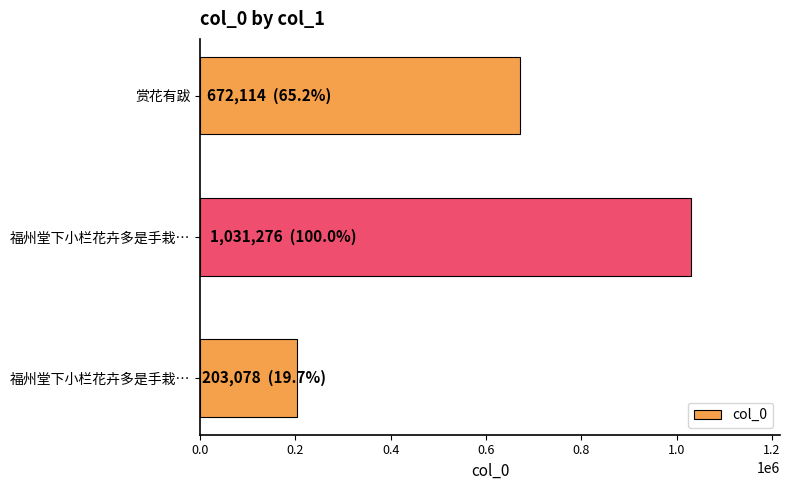

How many bars are there in total?

3